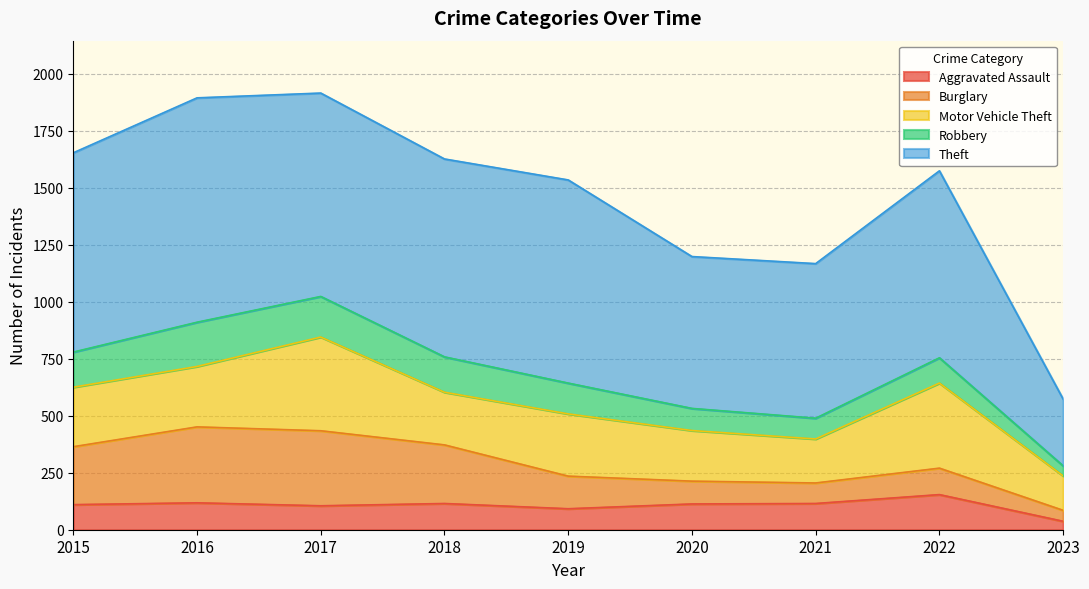

Where do Robbery and Aggravated Assault first cross each other?

2019 and 2020